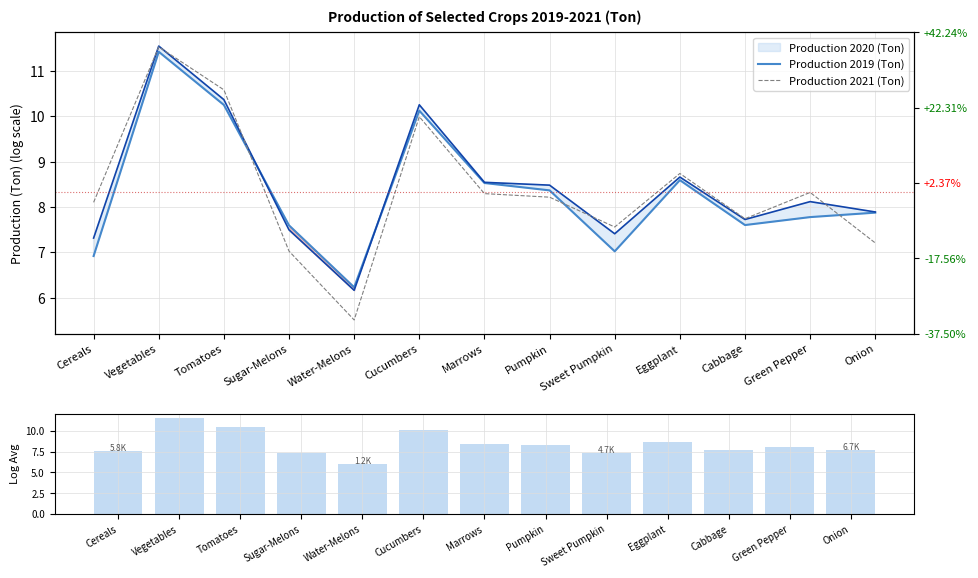

Is the value of Avg Production (log) at Cabbage greater than the value of Production 2019 (Ton) at Sweet Pumpkin?

Yes